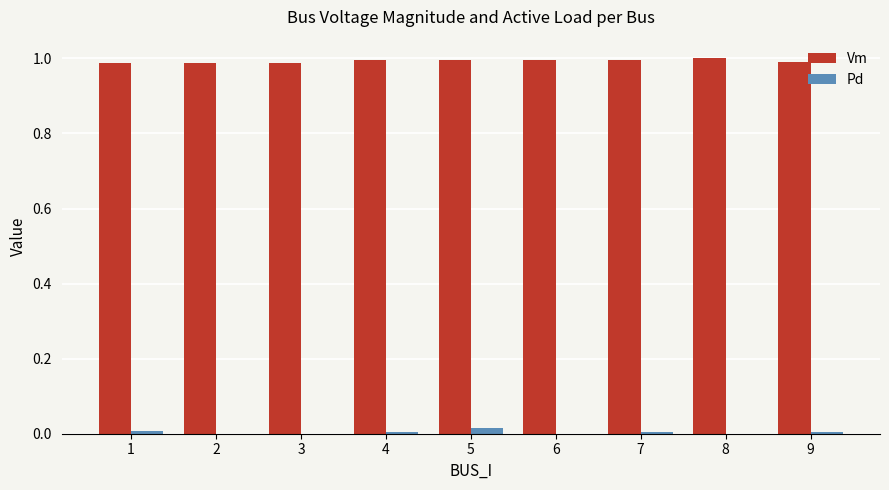

What are all the series names shown in the legend?

Vm, Pd